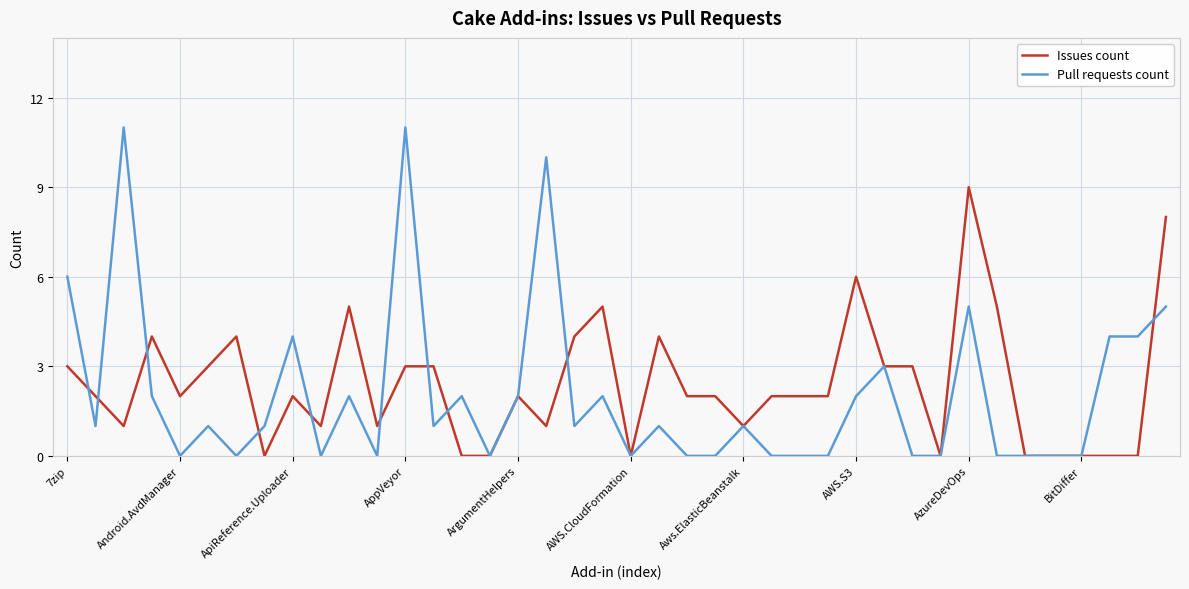

How many Issues count values are between 1 and 4?

24